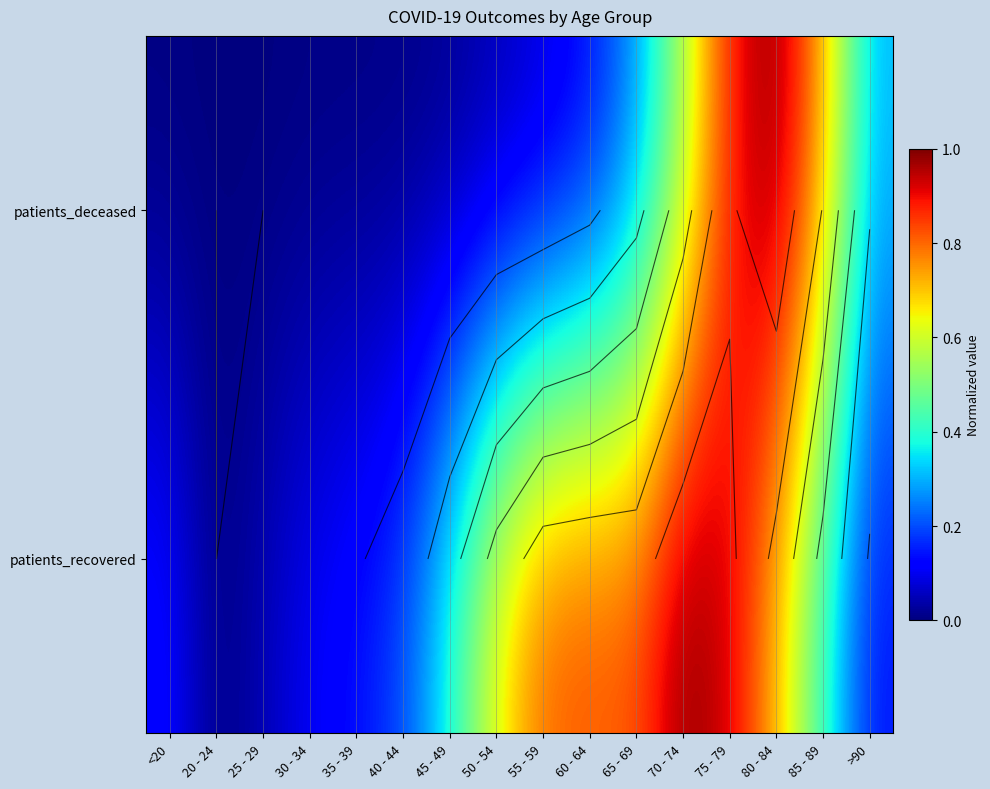

List the series in order of their peak value, highest first.

patients_recovered, patients_deceased